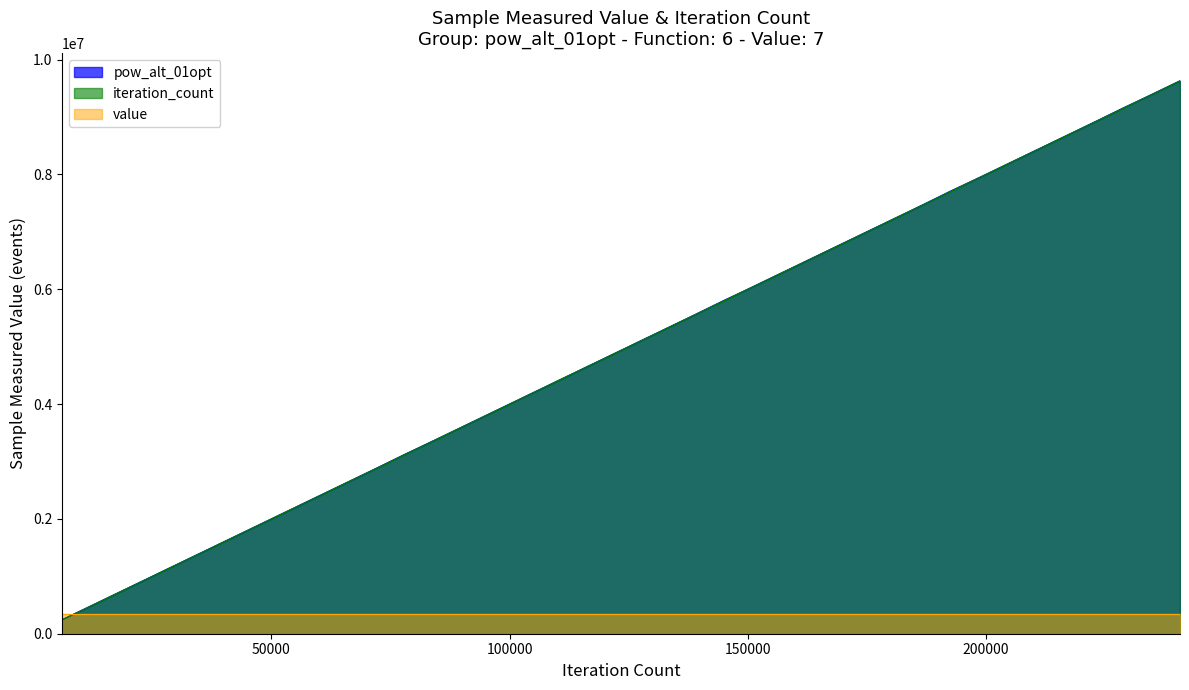

Which category has the highest value across all series?

240720